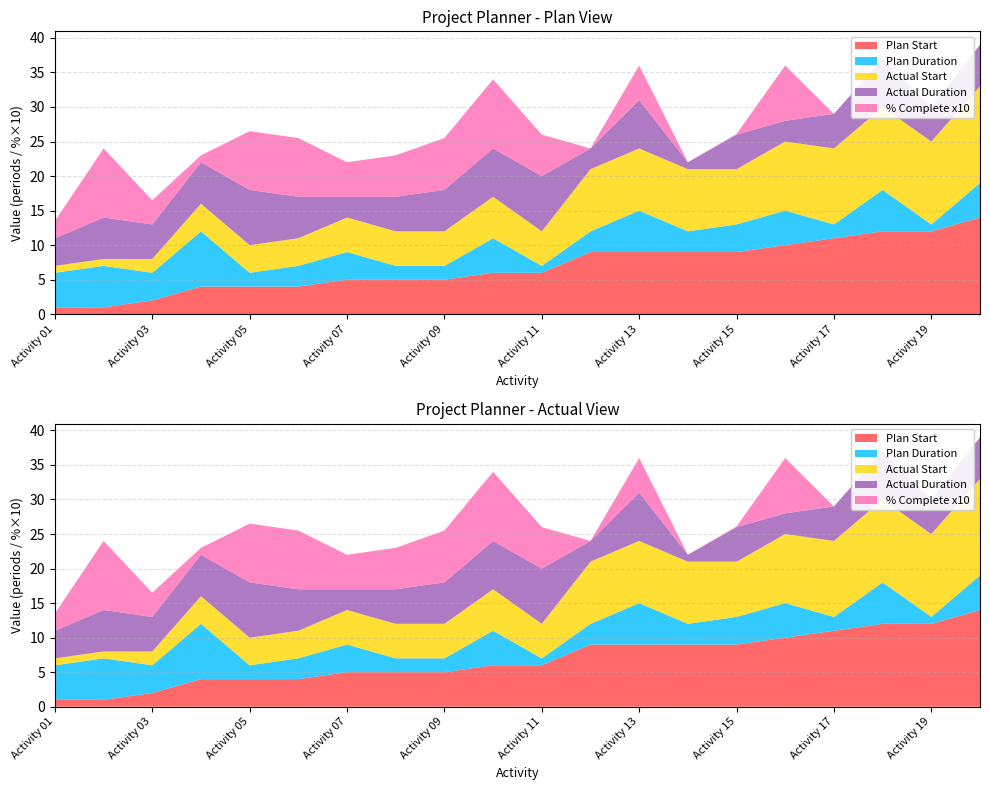

Reading left to right, extract all data points from this chart.

Plan Start: Activity 01=1.0	Activity 02=1.0	Activity 03=2.0	Activity 04=4.0	Activity 05=4.0	Activity 06=4.0	Activity 07=5.0	Activity 08=5.0	Activity 09=5.0	Activity 10=6.0	Activity 11=6.0	Activity 12=9.0	Activity 13=9.0	Activity 14=9.0	Activity 15=9.0	Activity 16=10.0	Activity 17=11.0	Activity 18=12.0	Activity 19=12.0	Activity 20=14.0
Plan Duration: Activity 01=5.0	Activity 02=6.0	Activity 03=4.0	Activity 04=8.0	Activity 05=2.0	Activity 06=3.0	Activity 07=4.0	Activity 08=2.0	Activity 09=2.0	Activity 10=5.0	Activity 11=1.0	Activity 12=3.0	Activity 13=6.0	Activity 14=3.0	Activity 15=4.0	Activity 16=5.0	Activity 17=2.0	Activity 18=6.0	Activity 19=1.0	Activity 20=5.0
Actual Start: Activity 01=1.0	Activity 02=1.0	Activity 03=2.0	Activity 04=4.0	Activity 05=4.0	Activity 06=4.0	Activity 07=5.0	Activity 08=5.0	Activity 09=5.0	Activity 10=6.0	Activity 11=5.0	Activity 12=9.0	Activity 13=9.0	Activity 14=9.0	Activity 15=8.0	Activity 16=10.0	Activity 17=11.0	Activity 18=12.0	Activity 19=12.0	Activity 20=14.0
Actual Duration: Activity 01=4.0	Activity 02=6.0	Activity 03=5.0	Activity 04=6.0	Activity 05=8.0	Activity 06=6.0	Activity 07=3.0	Activity 08=5.0	Activity 09=6.0	Activity 10=7.0	Activity 11=8.0	Activity 12=3.0	Activity 13=7.0	Activity 14=1.0	Activity 15=5.0	Activity 16=3.0	Activity 17=5.0	Activity 18=7.0	Activity 19=5.0	Activity 20=6.0
Percent Complete: Activity 01=0.2	Activity 02=1.0	Activity 03=0.3	Activity 04=0.1	Activity 05=0.8	Activity 06=0.8	Activity 07=0.5	Activity 08=0.6	Activity 09=0.8	Activity 10=1.0	Activity 11=0.6	Activity 12=0.0	Activity 13=0.5	Activity 14=0.0	Activity 15=0.0	Activity 16=0.8	Activity 17=0.0	Activity 18=0.0	Activity 19=0.0	Activity 20=0.0